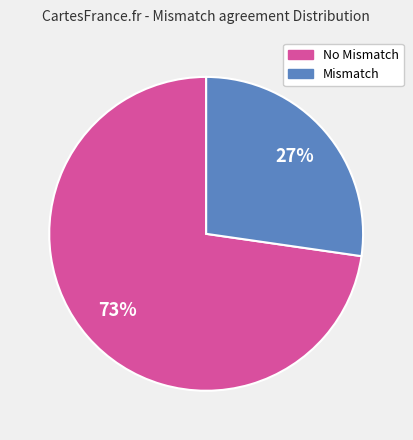

To the nearest percent, what is the average slice percentage?

50%